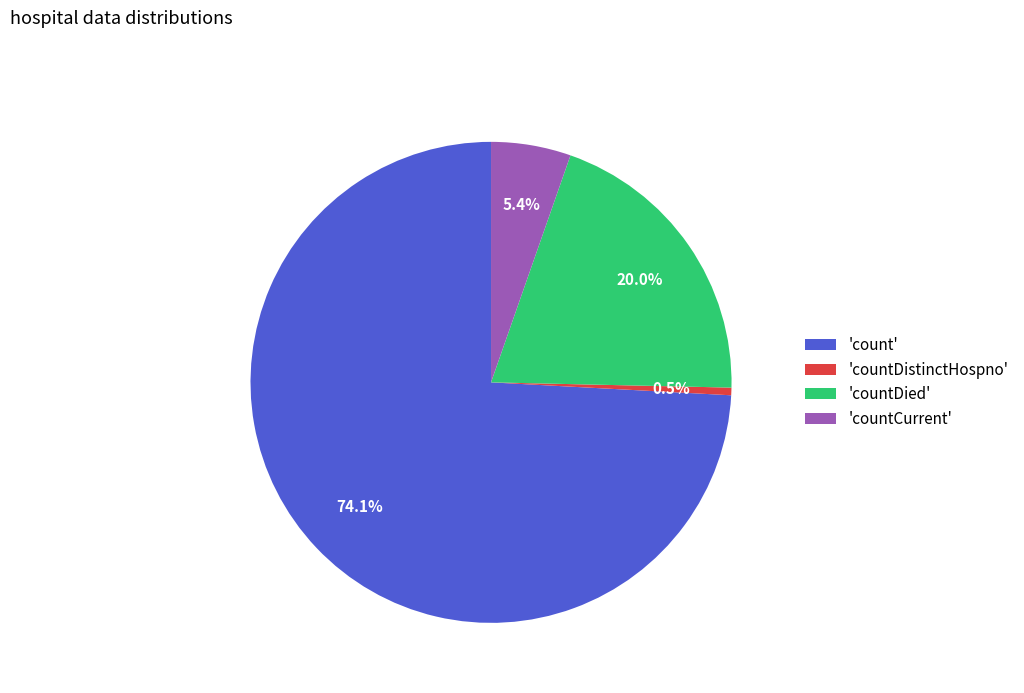

What is the smallest slice in the pie chart?

'countDistinctHospno'